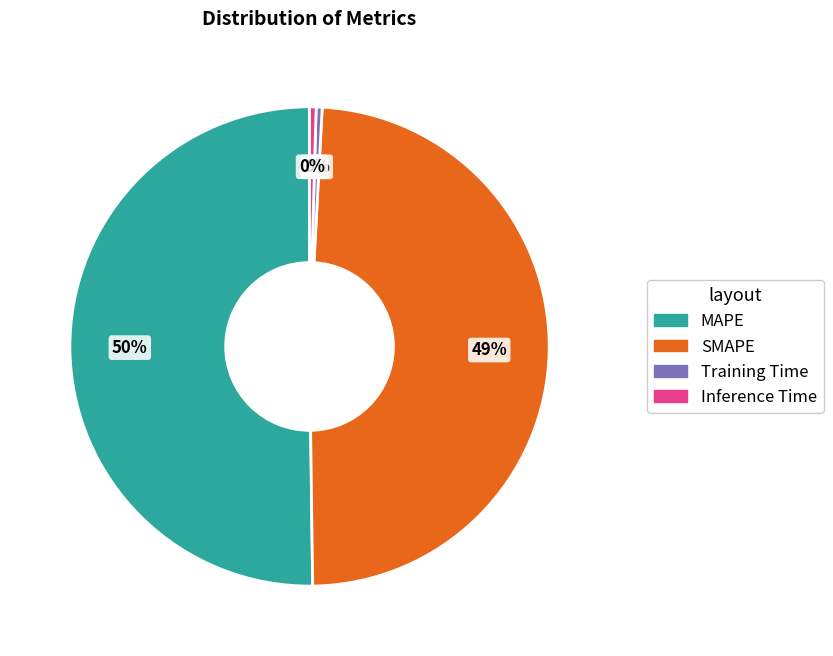

To the nearest percent, what is the combined percentage of Training Time and SMAPE?

49%